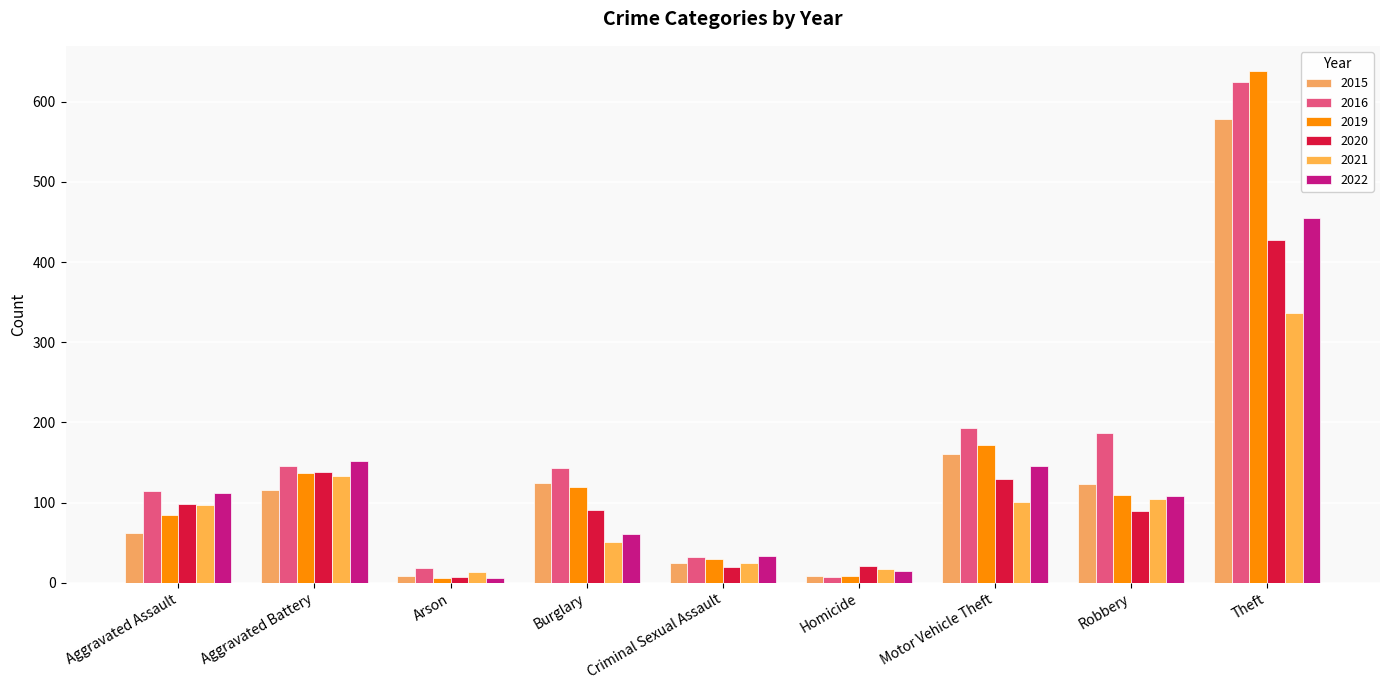

What is the difference between the maximum and second lowest values in the 2015 series?

569